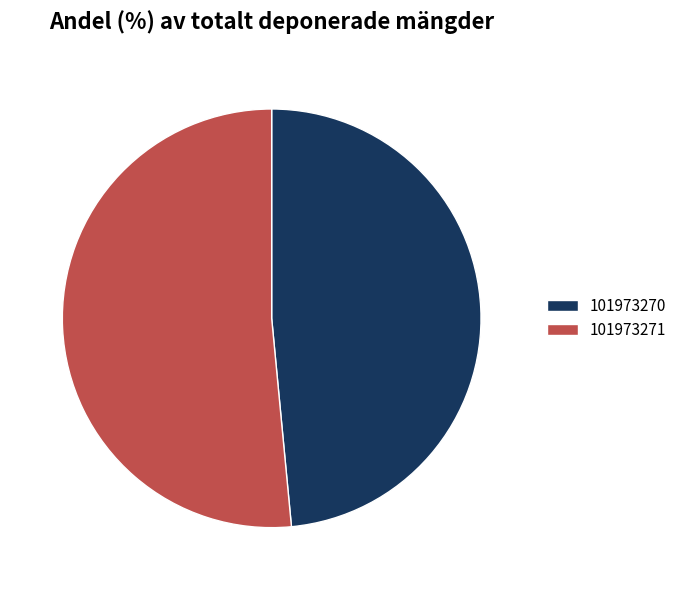

Which slice represents more than half of the pie?

101973271